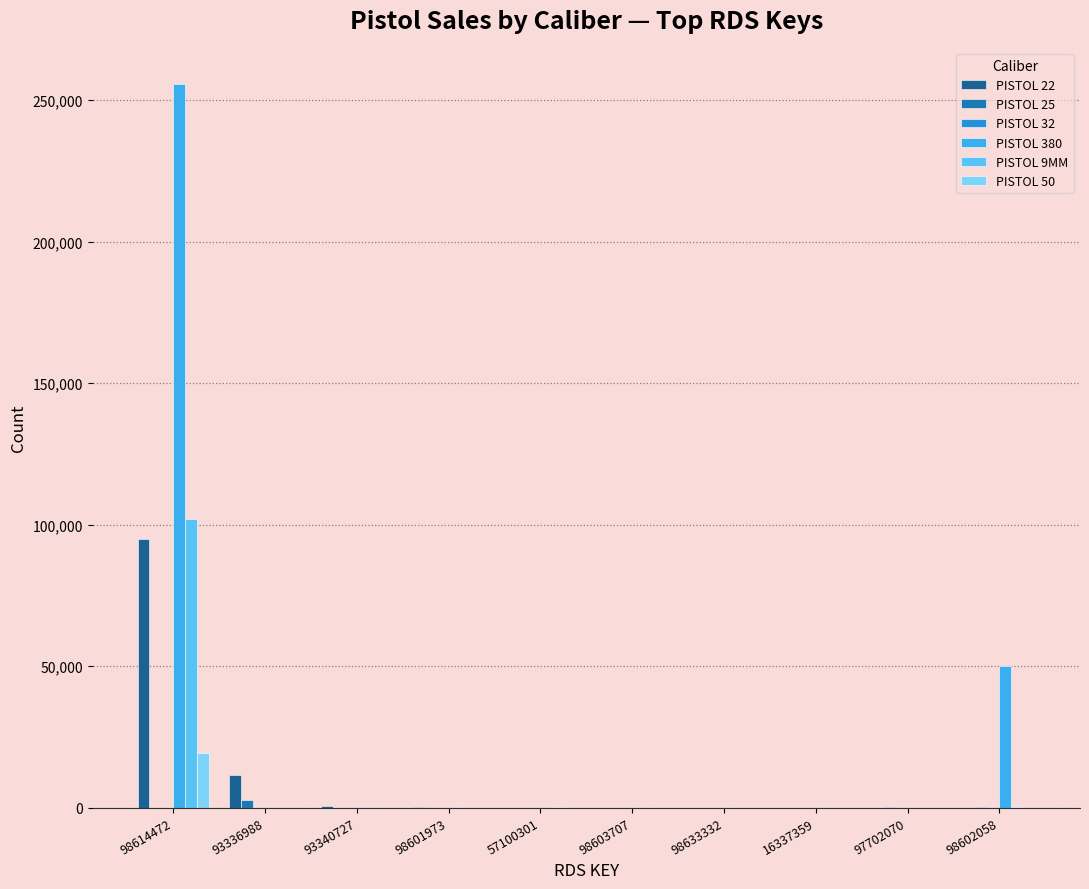

How many data points does each series have?

10